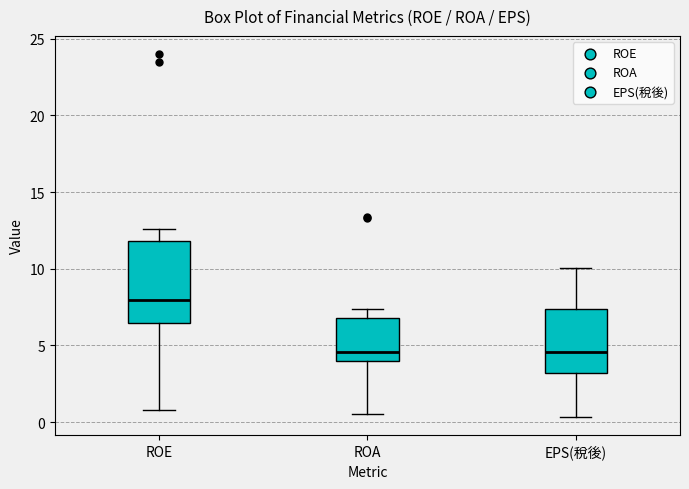

Which box is the tallest, from its lower edge to its upper edge?

ROE